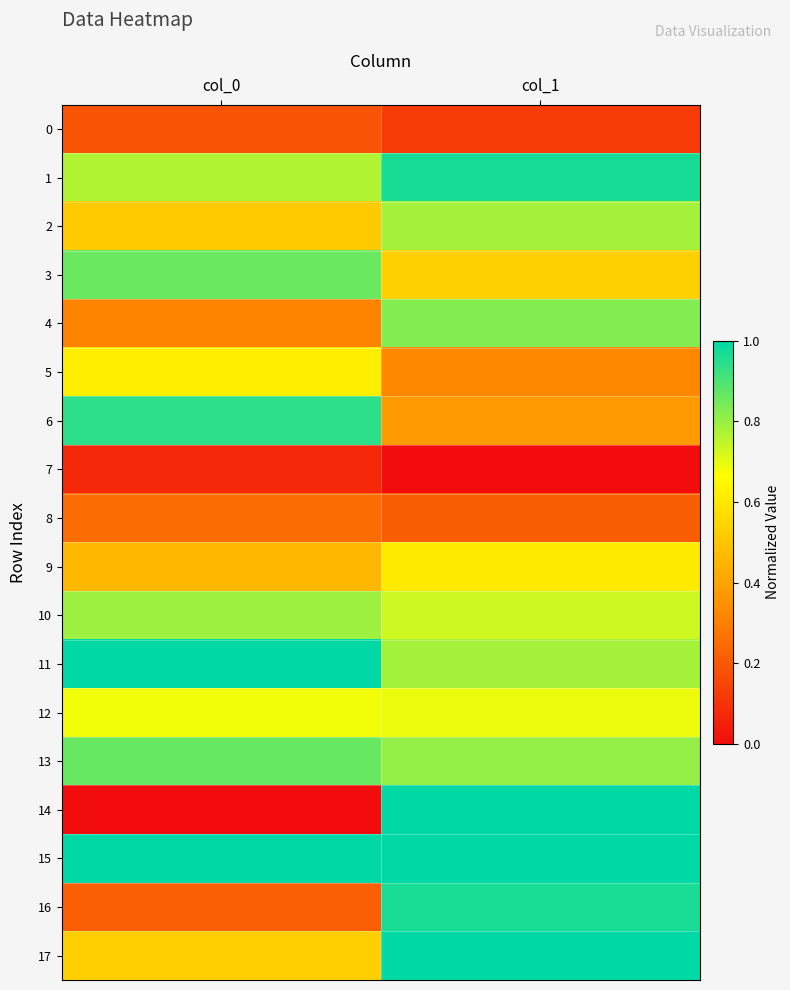

What is the spread (max minus min) of values at col_0?

1.0